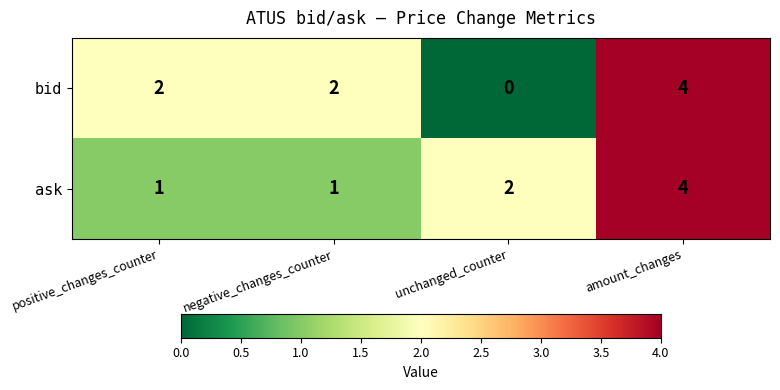

What is the sum of all ask values?

8